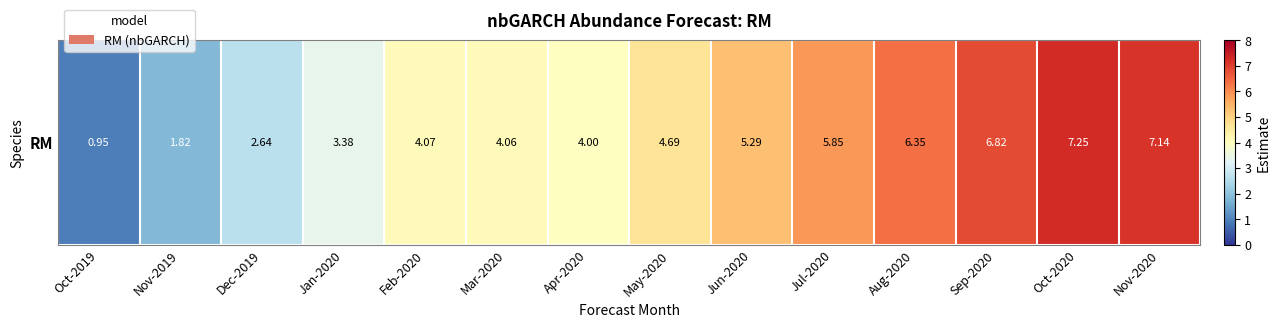

Between Sep-2020 and Dec-2019, which is larger?

Sep-2020